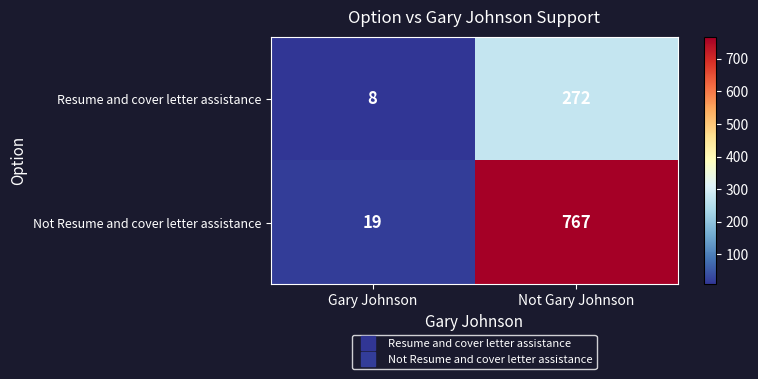

At which category does the chart reach its minimum across all series?

Gary Johnson